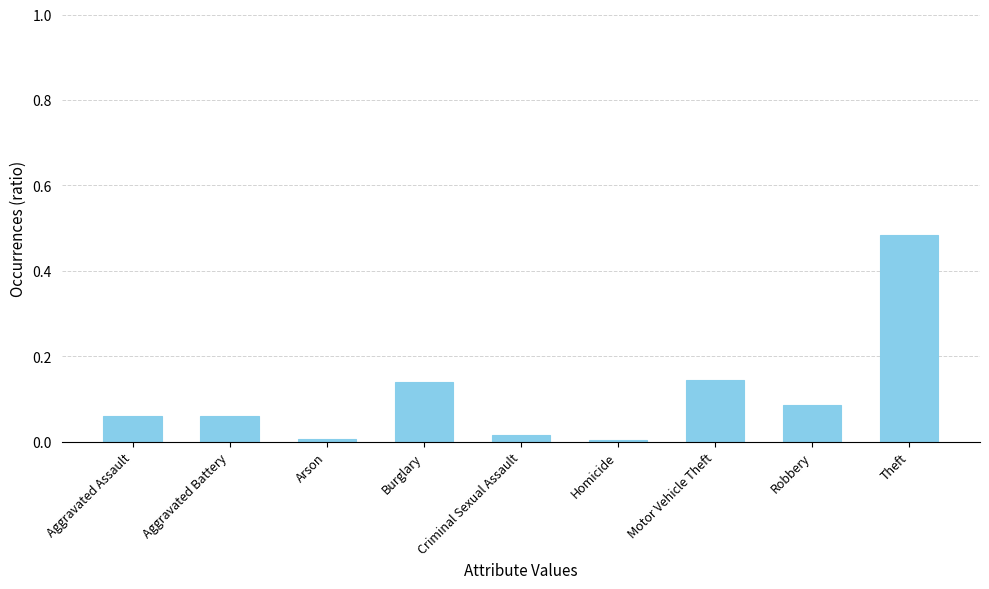

What is the sum of all values?

1.0